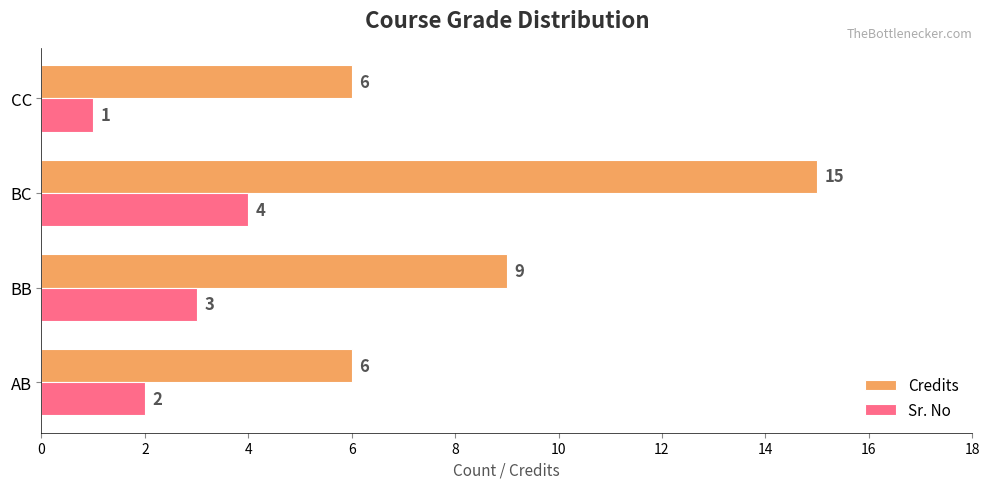

How many Credits values are between 6 and 15?

4